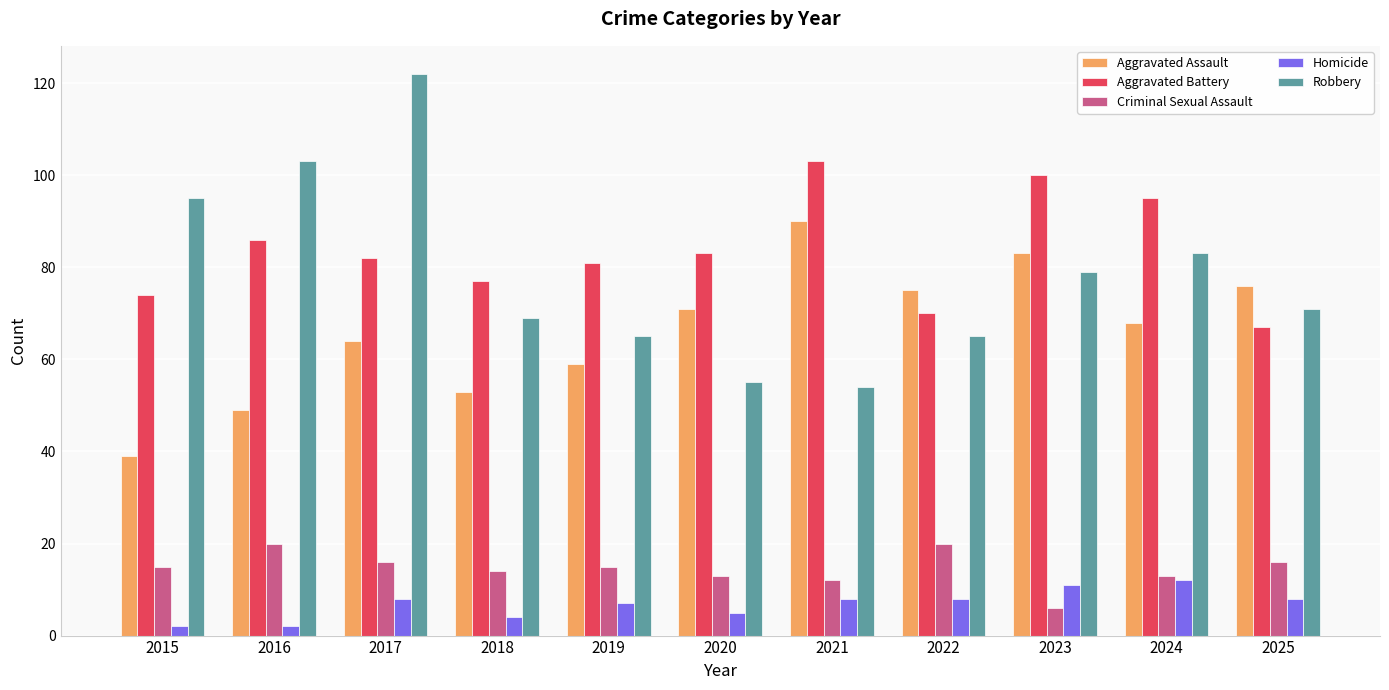

What is the minimum value shown in the chart?

2